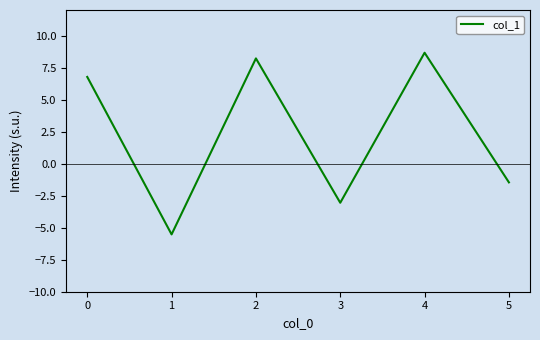

What is the sum of all values?

13.6